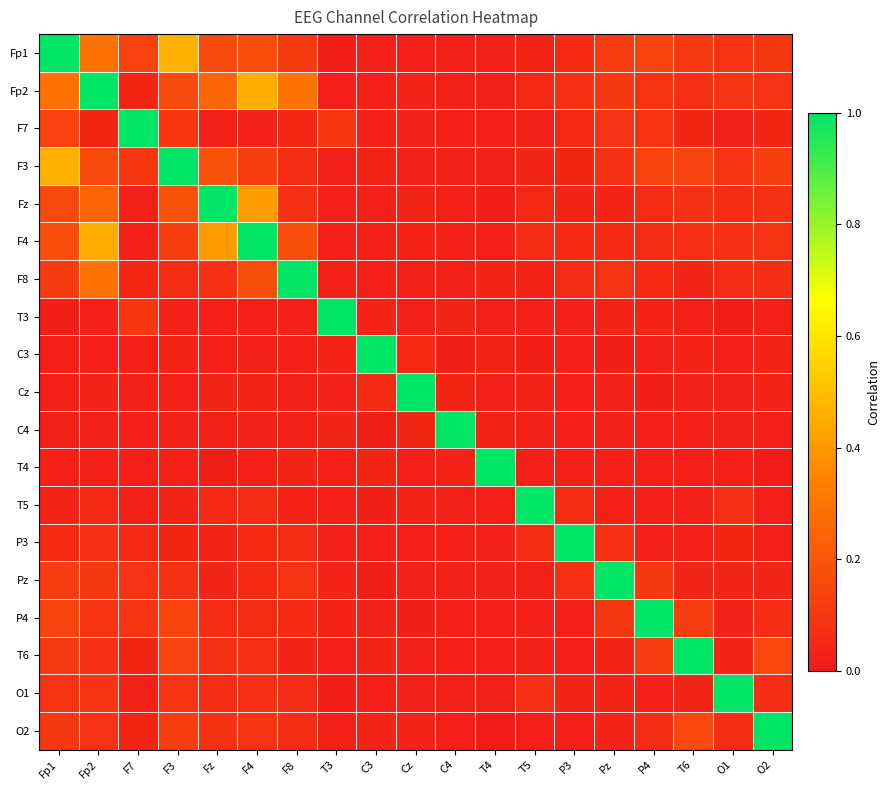

Reading right to left, transcribe all the data shown in this chart.

Fp1: O2=0.1	O1=0.1	T6=0.1	P4=0.1	Pz=0.1	P3=0.1	T5=0.0	T4=0.0	C4=0.0	Cz=0.0	C3=0.0	T3=0.0	F8=0.1	F4=0.2	Fz=0.2	F3=0.5	F7=0.1	Fp2=0.3	Fp1=1.0
Fp2: O2=0.1	O1=0.1	T6=0.1	P4=0.1	Pz=0.1	P3=0.1	T5=0.1	T4=0.0	C4=0.0	Cz=0.0	C3=0.0	T3=0.0	F8=0.3	F4=0.5	Fz=0.2	F3=0.2	F7=0.0	Fp2=1.0	Fp1=0.3
F7: O2=0.0	O1=0.0	T6=0.0	P4=0.1	Pz=0.1	P3=0.1	T5=0.0	T4=0.0	C4=0.0	Cz=0.0	C3=0.0	T3=0.1	F8=0.0	F4=0.0	Fz=0.0	F3=0.1	F7=1.0	Fp2=0.0	Fp1=0.1
F3: O2=0.1	O1=0.1	T6=0.1	P4=0.1	Pz=0.1	P3=0.0	T5=0.0	T4=0.0	C4=0.0	Cz=0.0	C3=0.0	T3=0.0	F8=0.1	F4=0.1	Fz=0.2	F3=1.0	F7=0.1	Fp2=0.2	Fp1=0.5
Fz: O2=0.1	O1=0.1	T6=0.1	P4=0.1	Pz=0.0	P3=0.0	T5=0.1	T4=0.0	C4=0.0	Cz=0.0	C3=0.0	T3=0.0	F8=0.1	F4=0.4	Fz=1.0	F3=0.2	F7=0.0	Fp2=0.2	Fp1=0.2
F4: O2=0.1	O1=0.1	T6=0.1	P4=0.1	Pz=0.1	P3=0.1	T5=0.1	T4=0.0	C4=0.0	Cz=0.0	C3=0.0	T3=0.0	F8=0.2	F4=1.0	Fz=0.4	F3=0.1	F7=0.0	Fp2=0.5	Fp1=0.2
F8: O2=0.1	O1=0.1	T6=0.0	P4=0.1	Pz=0.1	P3=0.1	T5=0.0	T4=0.0	C4=0.0	Cz=0.0	C3=0.0	T3=0.0	F8=1.0	F4=0.2	Fz=0.1	F3=0.1	F7=0.0	Fp2=0.3	Fp1=0.1
T3: O2=0.0	O1=0.0	T6=0.0	P4=0.0	Pz=0.0	P3=0.0	T5=0.0	T4=0.0	C4=0.0	Cz=0.0	C3=0.0	T3=1.0	F8=0.0	F4=0.0	Fz=0.0	F3=0.0	F7=0.1	Fp2=0.0	Fp1=0.0
C3: O2=0.0	O1=0.0	T6=0.0	P4=0.0	Pz=0.0	P3=0.0	T5=0.0	T4=0.0	C4=0.0	Cz=0.1	C3=1.0	T3=0.0	F8=0.0	F4=0.0	Fz=0.0	F3=0.0	F7=0.0	Fp2=0.0	Fp1=0.0
Cz: O2=0.0	O1=0.0	T6=0.0	P4=0.0	Pz=0.0	P3=0.0	T5=0.0	T4=0.0	C4=0.0	Cz=1.0	C3=0.1	T3=0.0	F8=0.0	F4=0.0	Fz=0.0	F3=0.0	F7=0.0	Fp2=0.0	Fp1=0.0
C4: O2=0.0	O1=0.0	T6=0.0	P4=0.0	Pz=0.0	P3=0.0	T5=0.0	T4=0.0	C4=1.0	Cz=0.0	C3=0.0	T3=0.0	F8=0.0	F4=0.0	Fz=0.0	F3=0.0	F7=0.0	Fp2=0.0	Fp1=0.0
T4: O2=0.0	O1=0.0	T6=0.0	P4=0.0	Pz=0.0	P3=0.0	T5=0.0	T4=1.0	C4=0.0	Cz=0.0	C3=0.0	T3=0.0	F8=0.0	F4=0.0	Fz=0.0	F3=0.0	F7=0.0	Fp2=0.0	Fp1=0.0
T5: O2=0.0	O1=0.1	T6=0.0	P4=0.0	Pz=0.0	P3=0.1	T5=1.0	T4=0.0	C4=0.0	Cz=0.0	C3=0.0	T3=0.0	F8=0.0	F4=0.1	Fz=0.1	F3=0.0	F7=0.0	Fp2=0.1	Fp1=0.0
P3: O2=0.0	O1=0.0	T6=0.0	P4=0.0	Pz=0.1	P3=1.0	T5=0.1	T4=0.0	C4=0.0	Cz=0.0	C3=0.0	T3=0.0	F8=0.1	F4=0.1	Fz=0.0	F3=0.0	F7=0.1	Fp2=0.1	Fp1=0.1
Pz: O2=0.0	O1=0.0	T6=0.0	P4=0.1	Pz=1.0	P3=0.1	T5=0.0	T4=0.0	C4=0.0	Cz=0.0	C3=0.0	T3=0.0	F8=0.1	F4=0.1	Fz=0.0	F3=0.1	F7=0.1	Fp2=0.1	Fp1=0.1
P4: O2=0.1	O1=0.0	T6=0.1	P4=1.0	Pz=0.1	P3=0.0	T5=0.0	T4=0.0	C4=0.0	Cz=0.0	C3=0.0	T3=0.0	F8=0.1	F4=0.1	Fz=0.1	F3=0.1	F7=0.1	Fp2=0.1	Fp1=0.1
T6: O2=0.2	O1=0.0	T6=1.0	P4=0.1	Pz=0.0	P3=0.0	T5=0.0	T4=0.0	C4=0.0	Cz=0.0	C3=0.0	T3=0.0	F8=0.0	F4=0.1	Fz=0.1	F3=0.1	F7=0.0	Fp2=0.1	Fp1=0.1
O1: O2=0.1	O1=1.0	T6=0.0	P4=0.0	Pz=0.0	P3=0.0	T5=0.1	T4=0.0	C4=0.0	Cz=0.0	C3=0.0	T3=0.0	F8=0.1	F4=0.1	Fz=0.1	F3=0.1	F7=0.0	Fp2=0.1	Fp1=0.1
O2: O2=1.0	O1=0.1	T6=0.2	P4=0.1	Pz=0.0	P3=0.0	T5=0.0	T4=0.0	C4=0.0	Cz=0.0	C3=0.0	T3=0.0	F8=0.1	F4=0.1	Fz=0.1	F3=0.1	F7=0.0	Fp2=0.1	Fp1=0.1